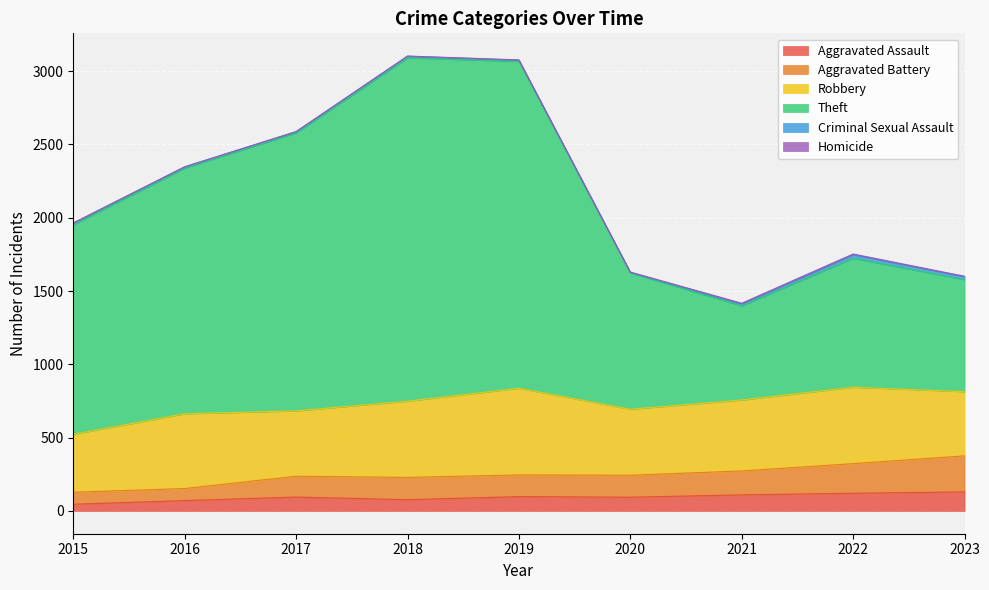

Where is the first local minimum for Aggravated Battery?

2018